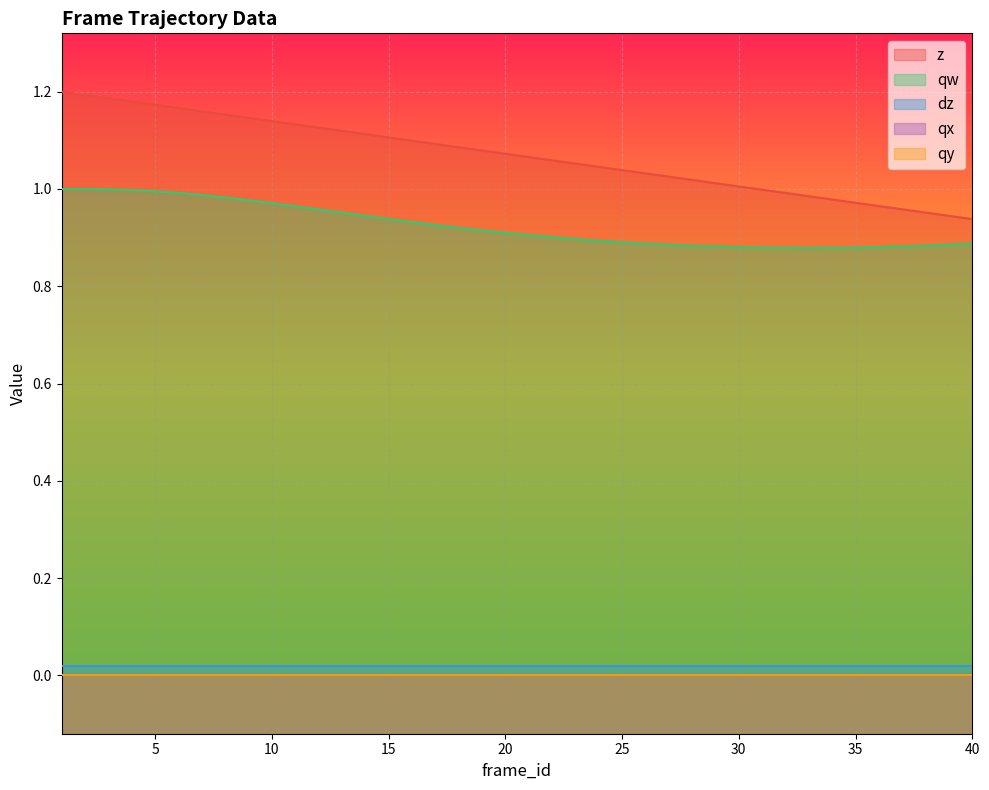

How many lines are shown in the chart?

5